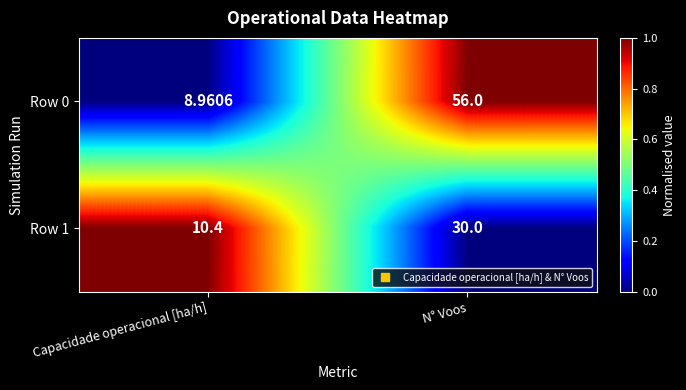

Which series has the widest spread of values?

Row 0